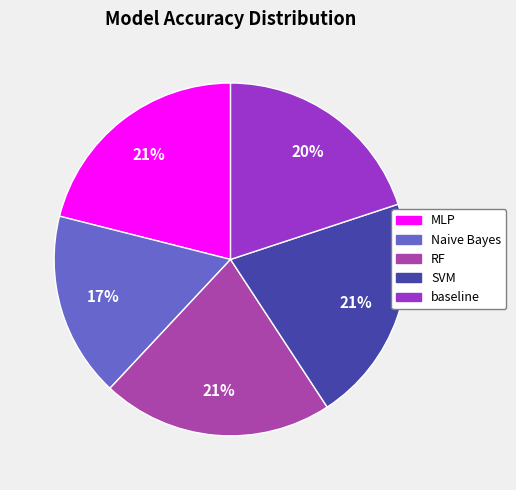

The baseline slice represents 32% of the pie. True or false?

False